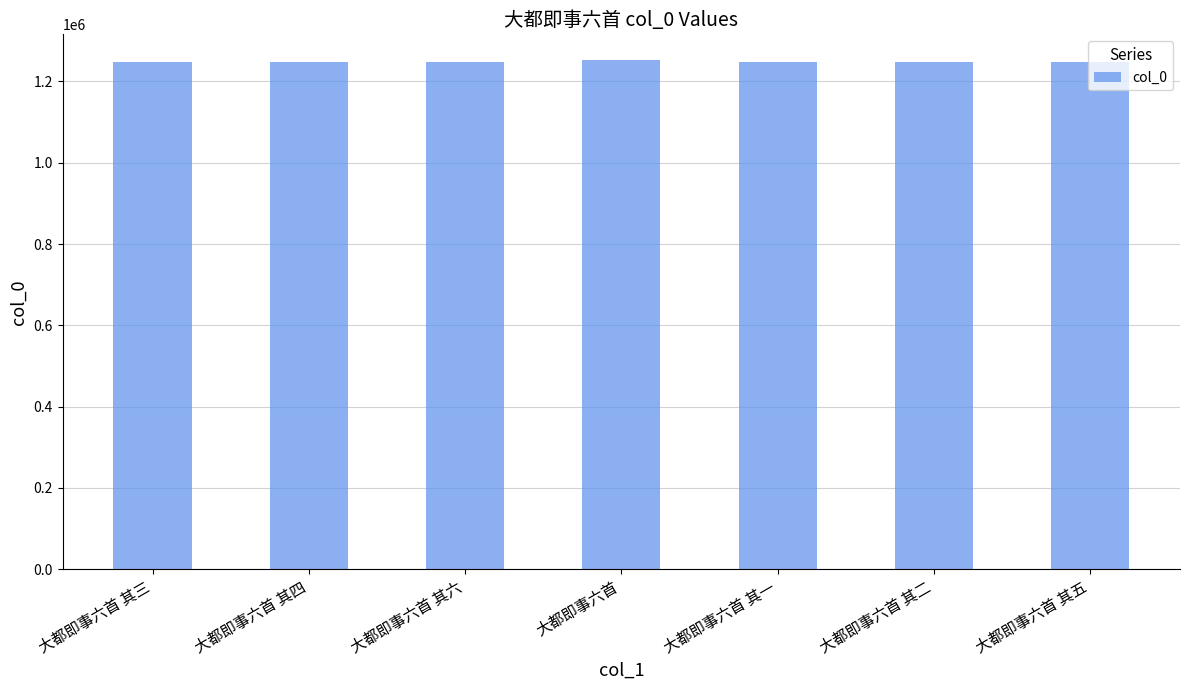

What is the difference between the maximum and minimum values?

4349